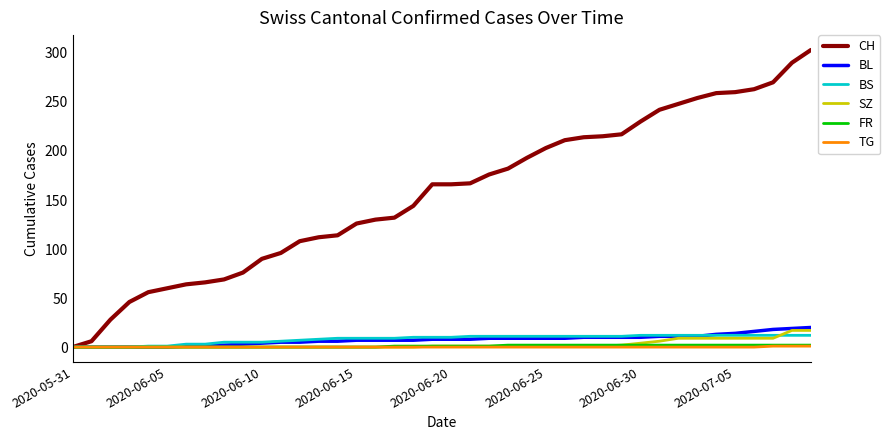

Which series has the largest total across all categories?

CH